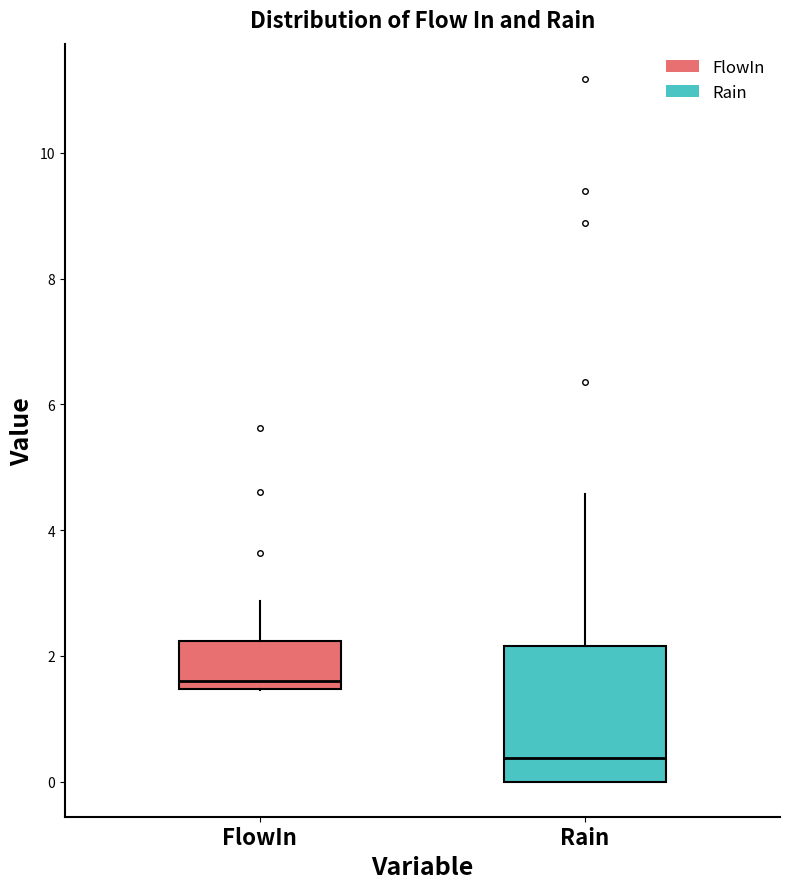

Comparing the boxes themselves (not the whiskers), which one is the tallest?

Rain